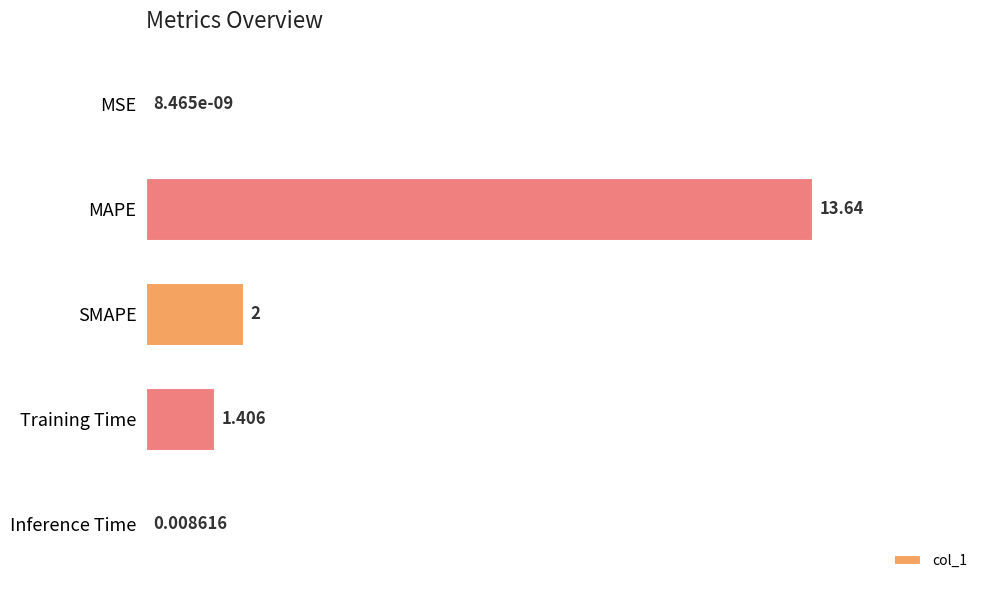

Between Inference Time and SMAPE, which is larger?

SMAPE